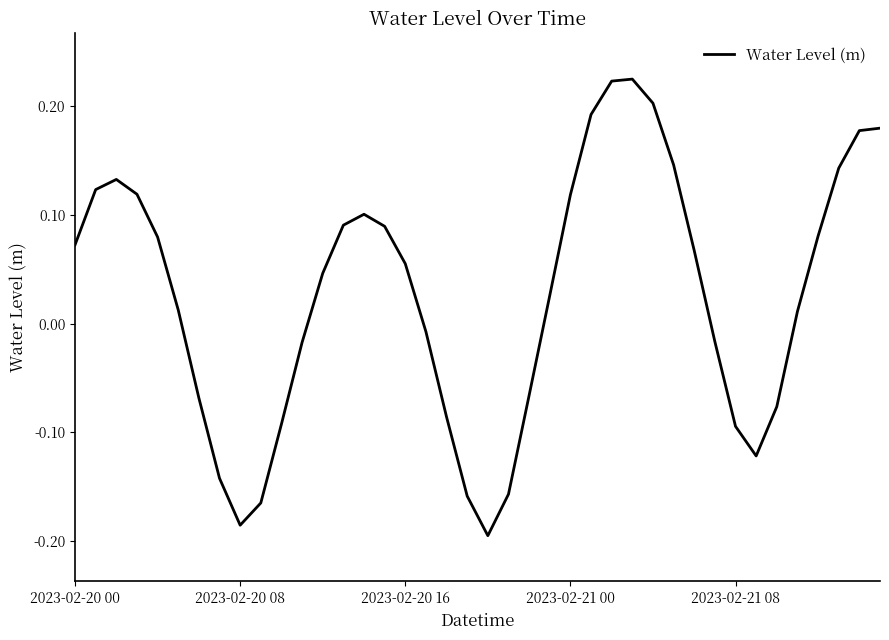

What is the sum of all values?

1.1